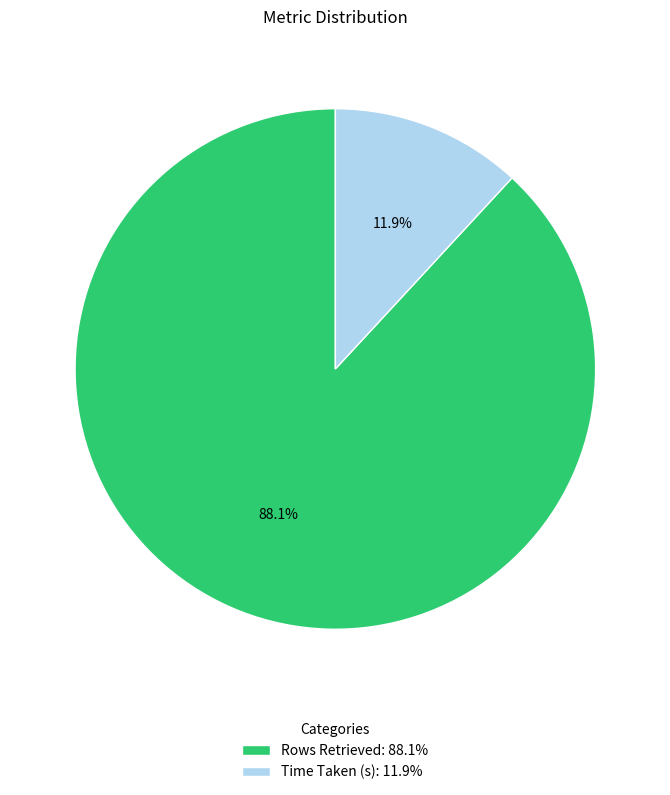

True or false: Rows Retrieved accounts for 73% of the total.

False